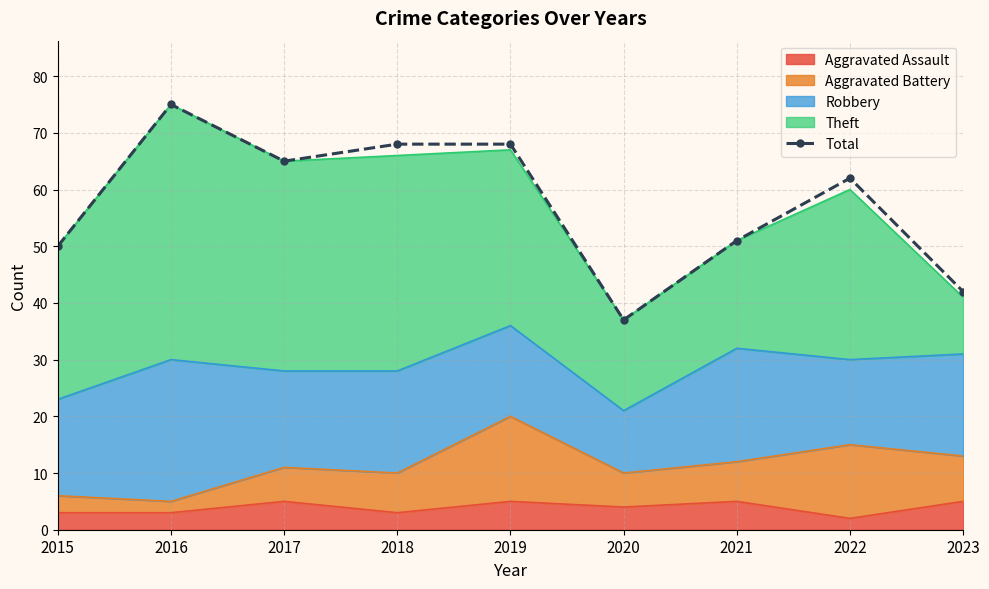

The value at 2020 is 63. True or false?

False